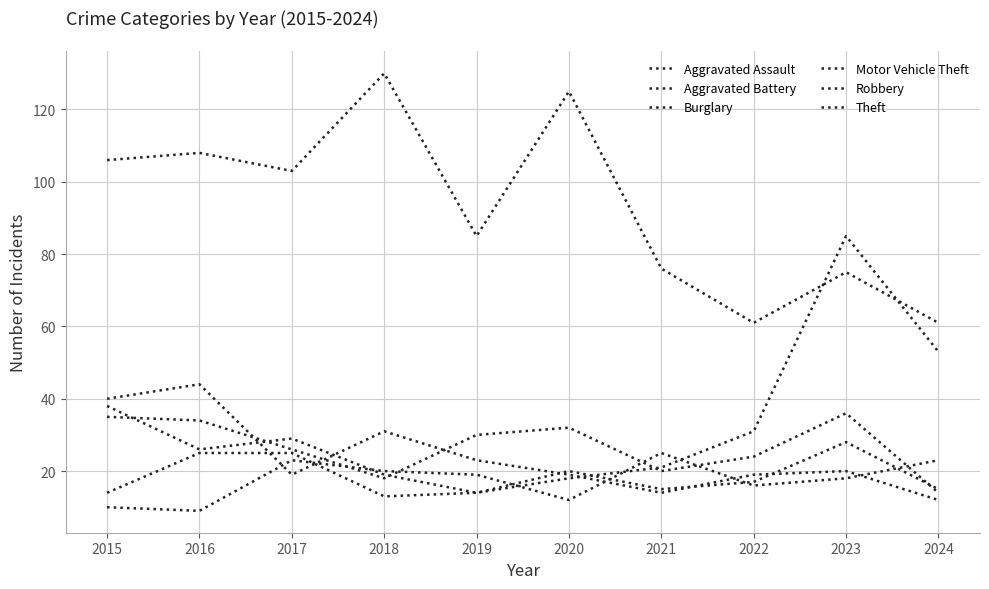

Does the chart have visible grid lines?

Yes